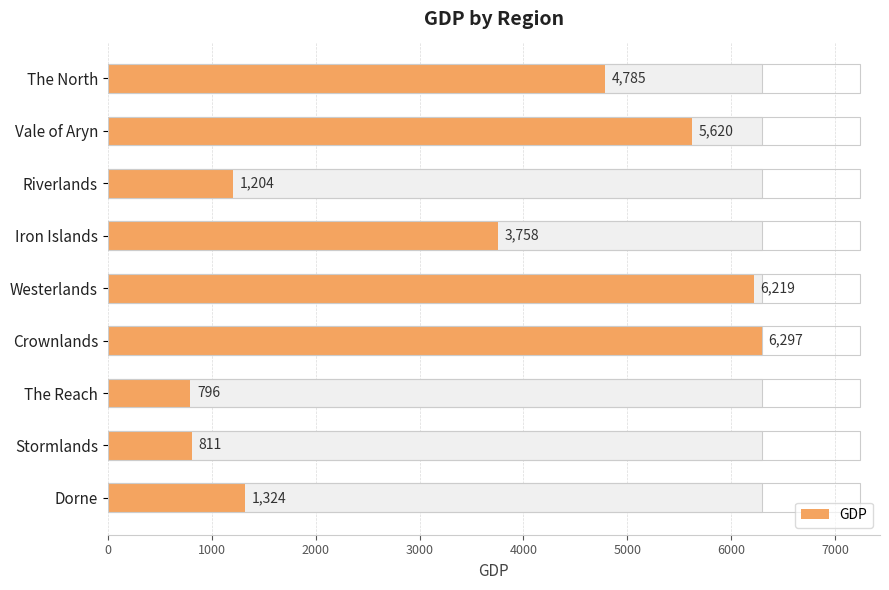

What value does the data have at Riverlands, to the nearest 100?

1200